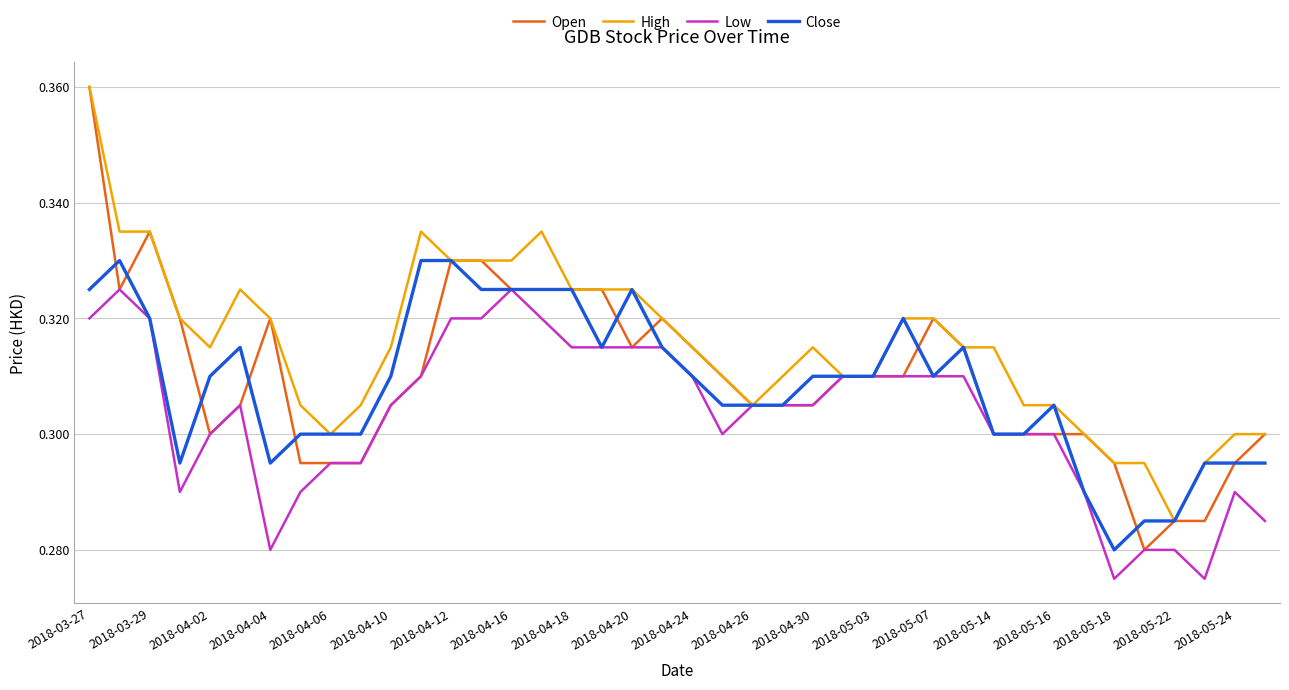

Which series has the largest total across all categories?

High